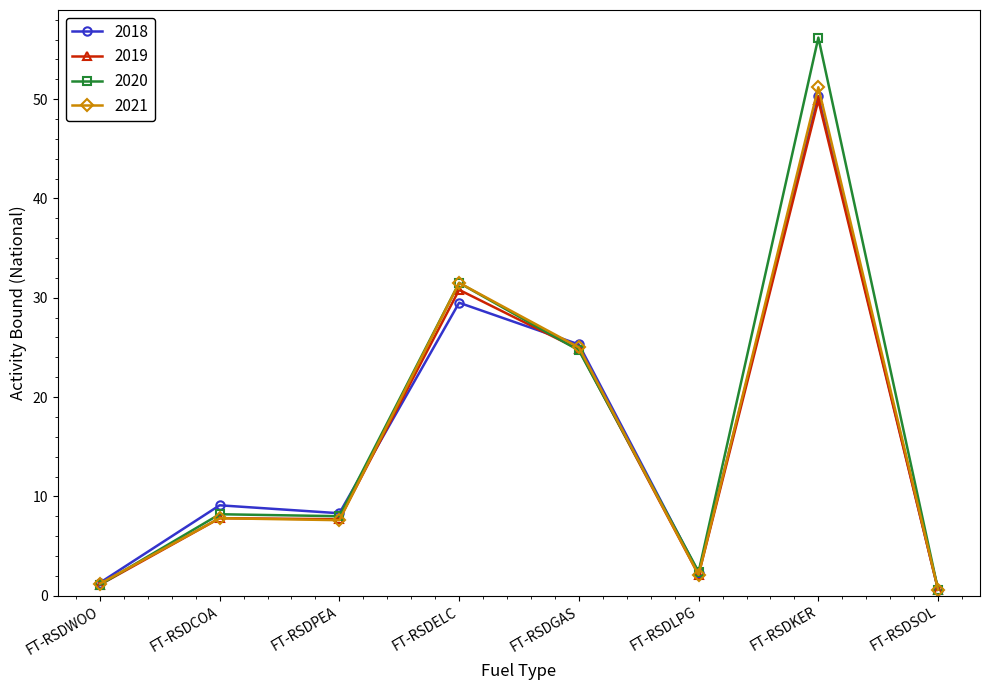

What is the difference between the highest and lowest values at FT-RSDWOO?

0.2